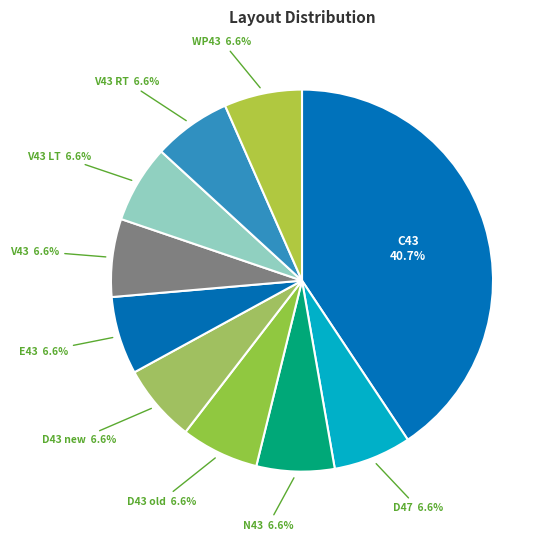

True or false: WP43 accounts for 17% of the total.

False